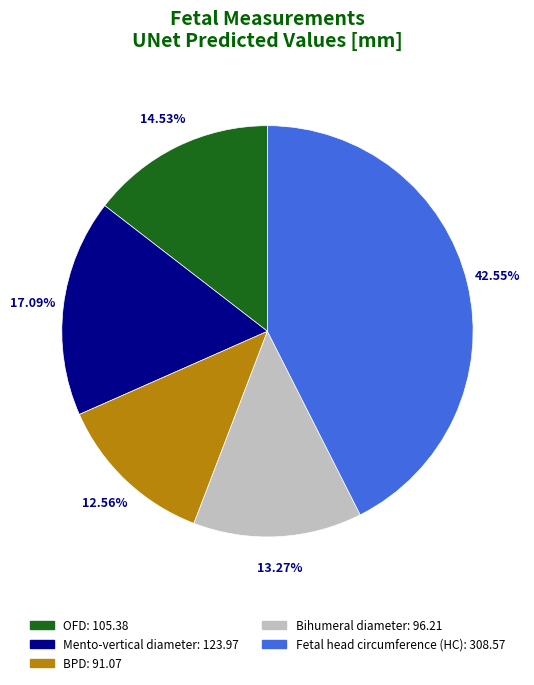

What percentage is the Bihumeral diameter slice, to the nearest percent?

13%